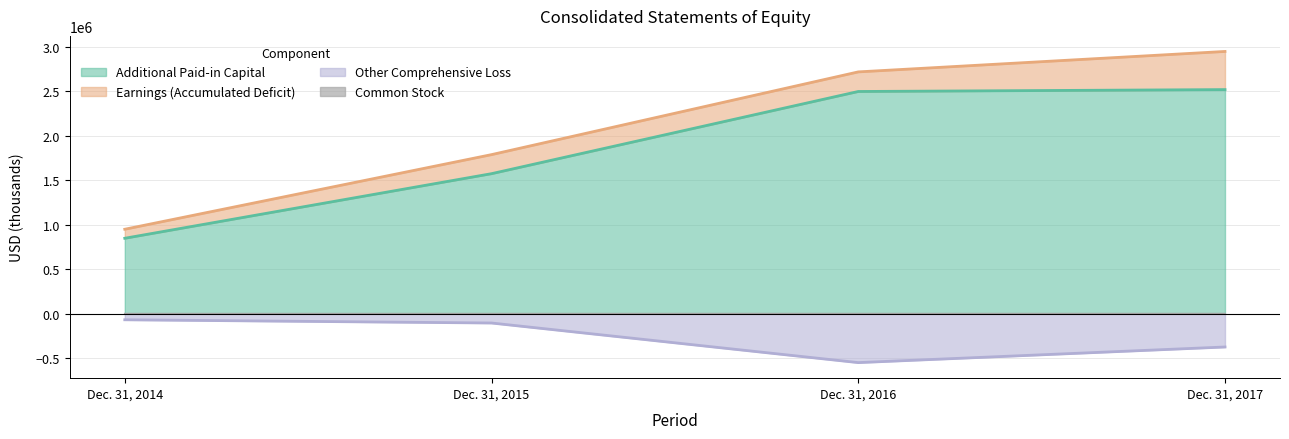

Which has a higher value, Dec. 31, 2016 or Dec. 31, 2017?

Dec. 31, 2017